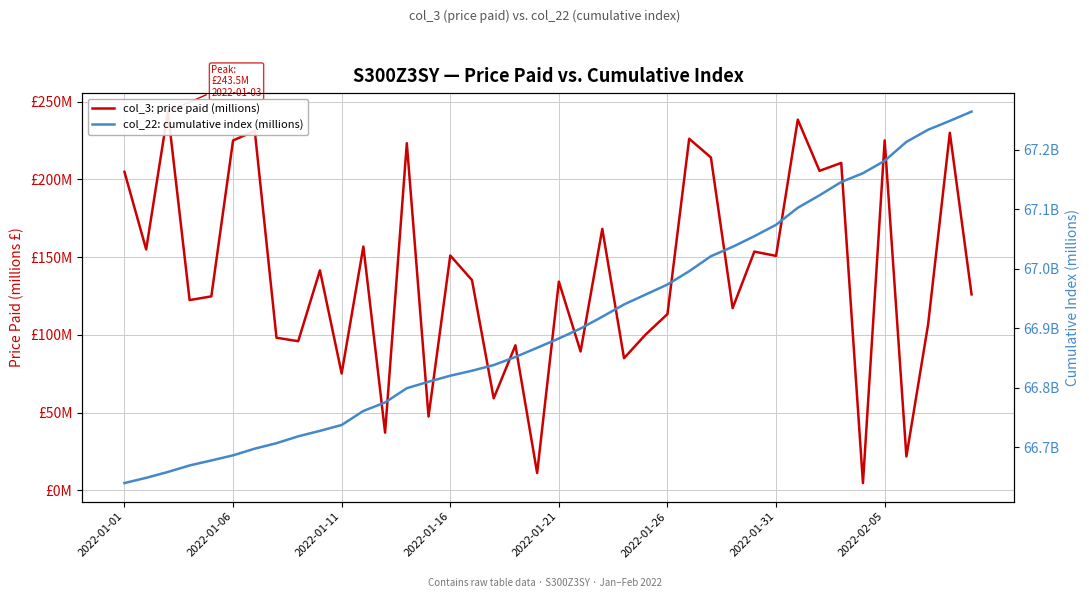

How many values in the col_22: cumulative index (millions) series are below 66882?

20